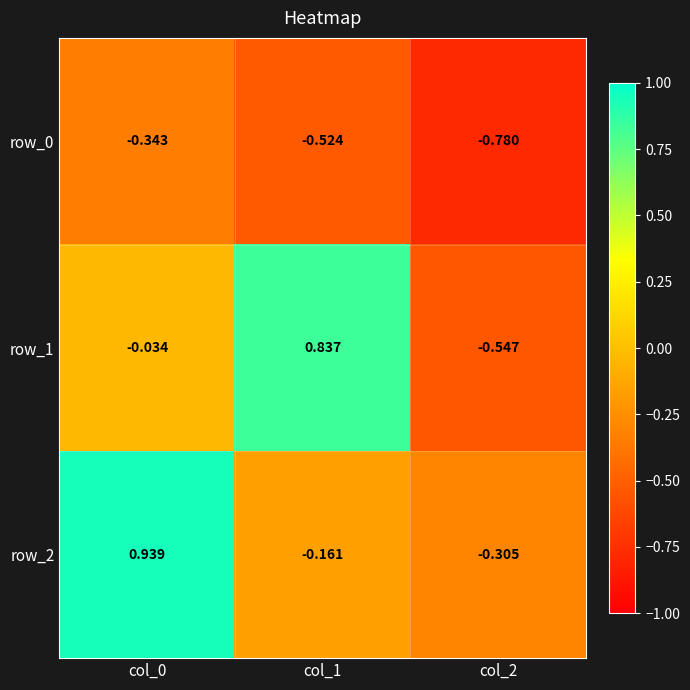

What is the difference between the row_2 values at col_2 and col_0?

1.2